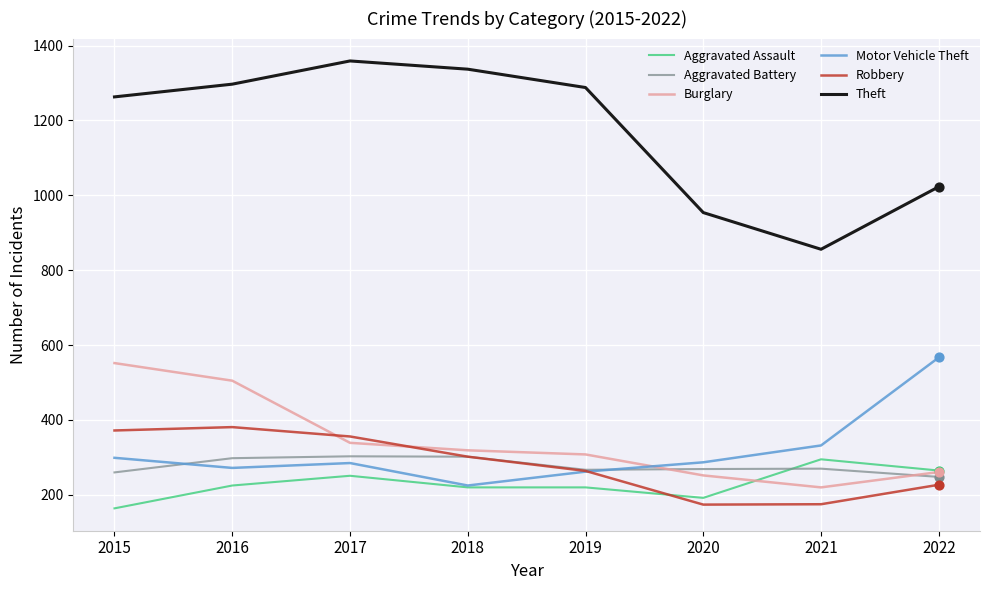

Which series has the largest total across all categories?

Theft